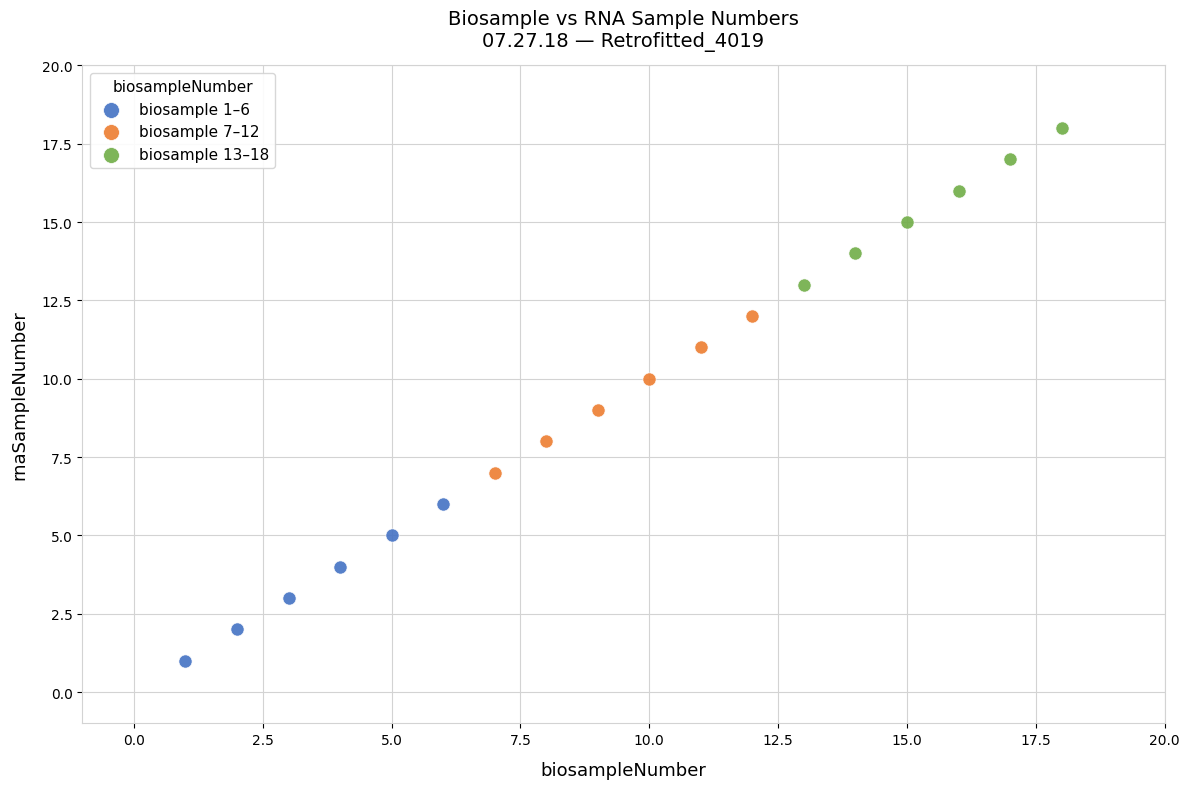

Which series contains the lowest Y value?

biosample 1–6